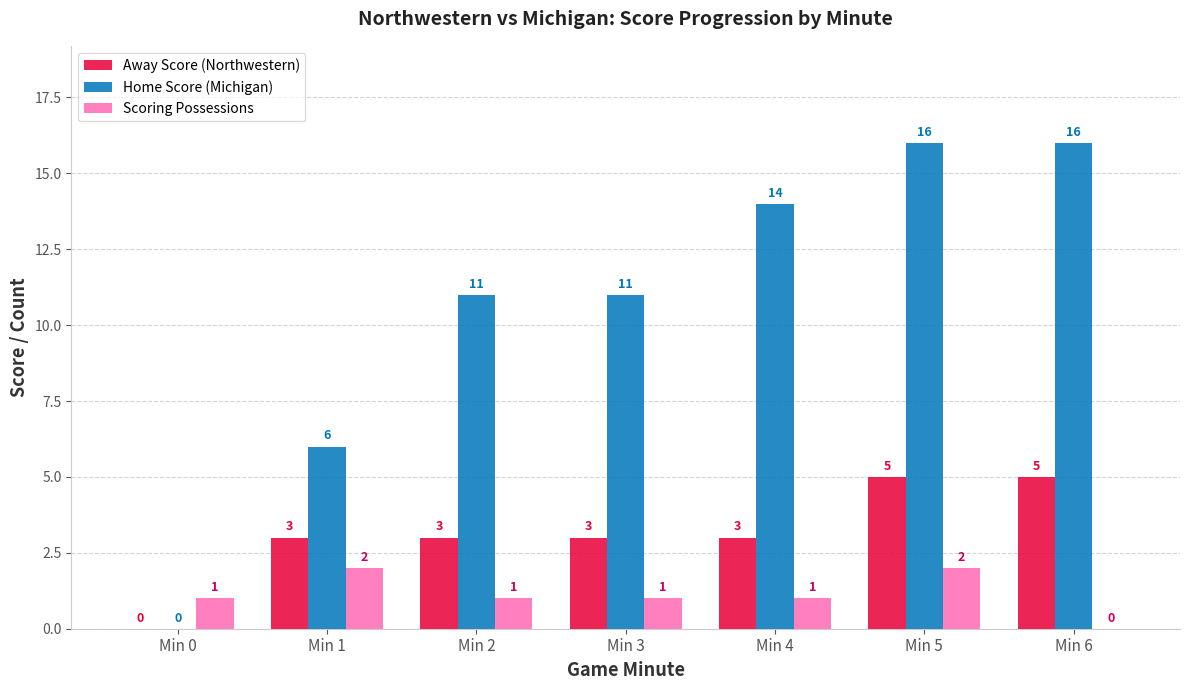

Is the value of Home Score (Michigan) at Min 5 greater than the value of Away Score (Northwestern) at Min 5?

Yes